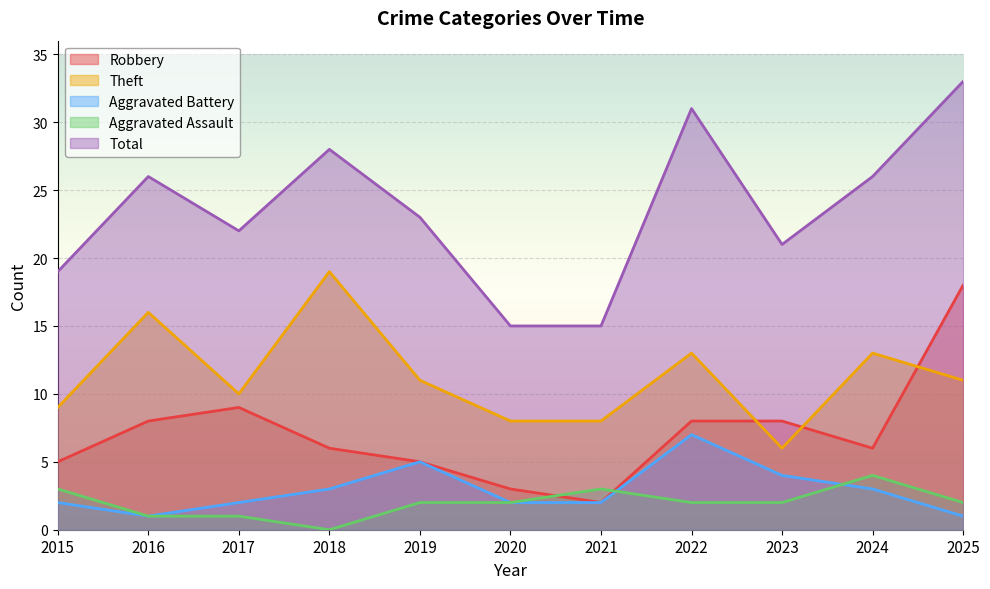

At 2018, list the series in order from largest to smallest.

Total, Theft, Robbery, Aggravated Battery, Aggravated Assault